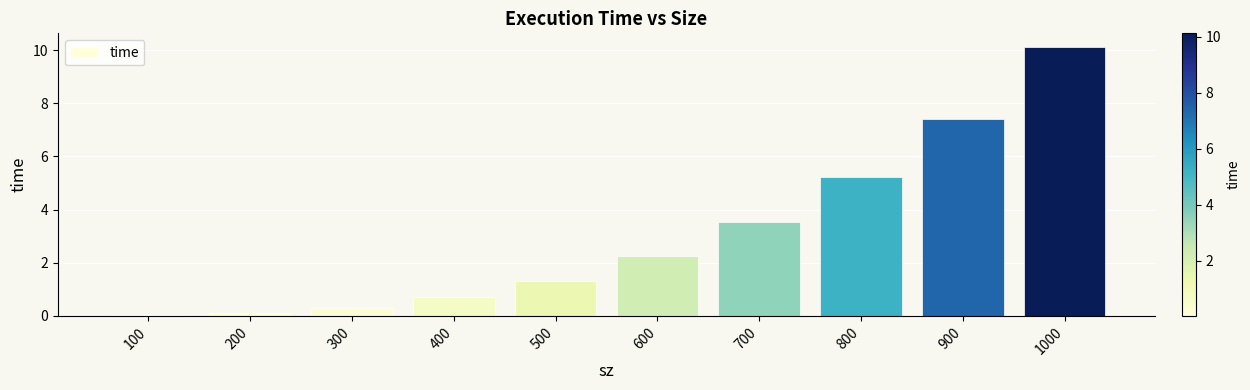

True or false: the data shows 1.4 at 600.

False